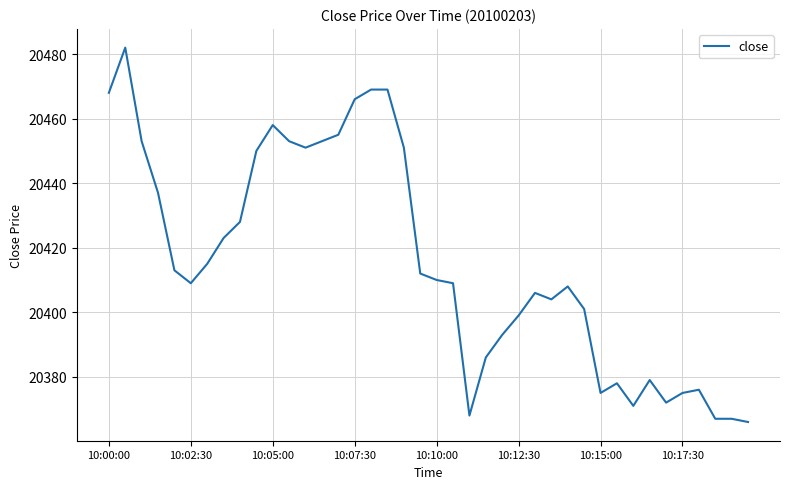

What is the difference between the maximum and minimum values?

116